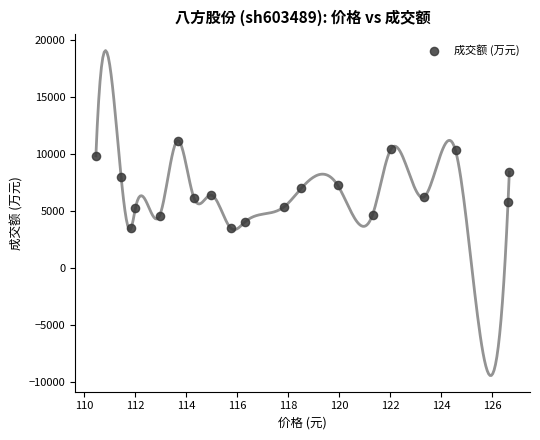

What is the range of Y values (max minus min)?

7699